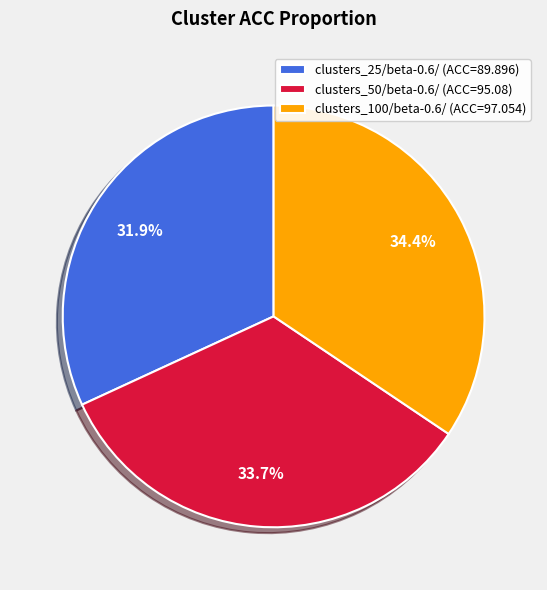

What is the total percentage of clusters_25/beta-0.6/ and clusters_50/beta-0.6/?

65.6%